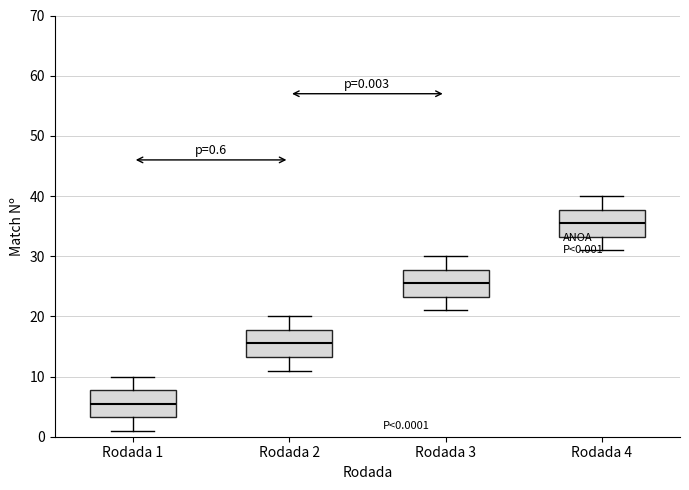

Which box has the lowest median line?

Rodada 1